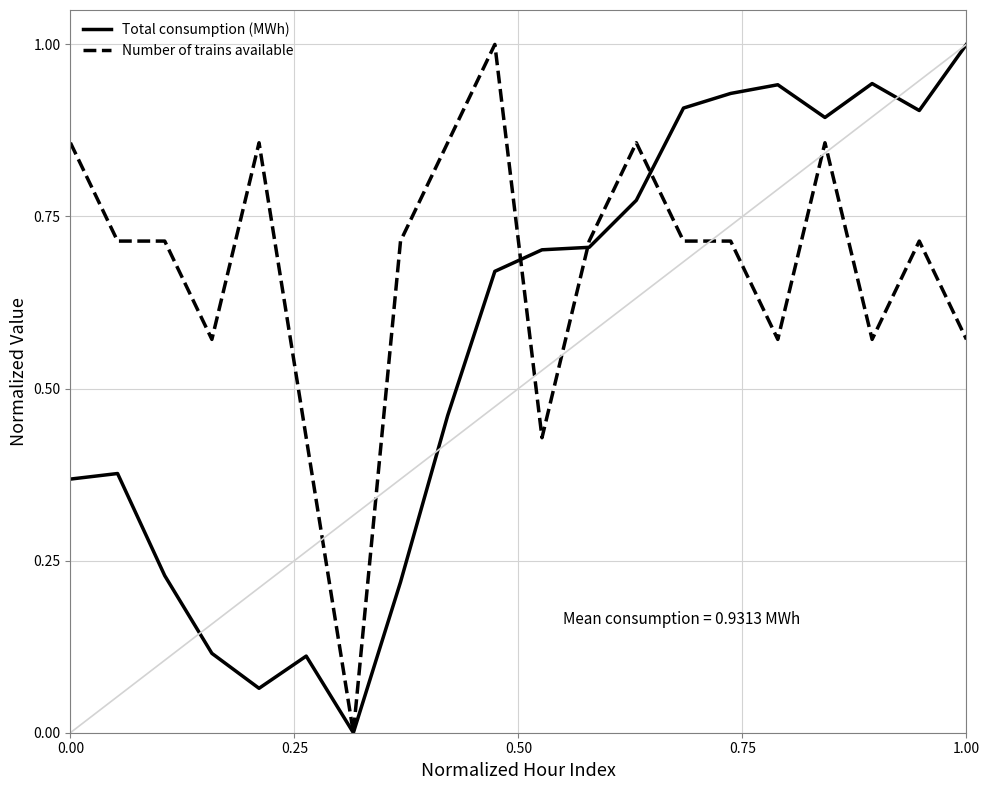

List the series in order of their overall mean, highest first.

Number of trains available, Total consumption (MWh)